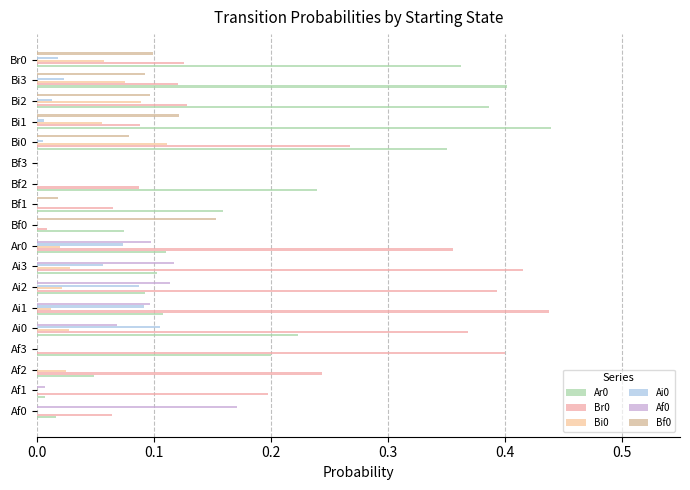

Which series has the largest range (max minus min)?

Ar0